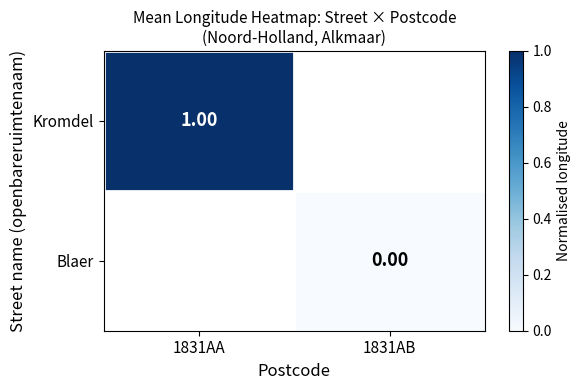

Which series has the largest range (max minus min)?

Kromdel